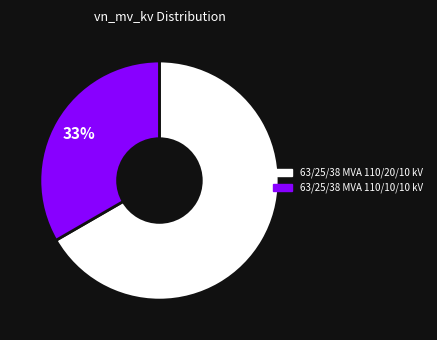

The 63/25/38 MVA 110/20/10 kV slice represents 79% of the pie. True or false?

False